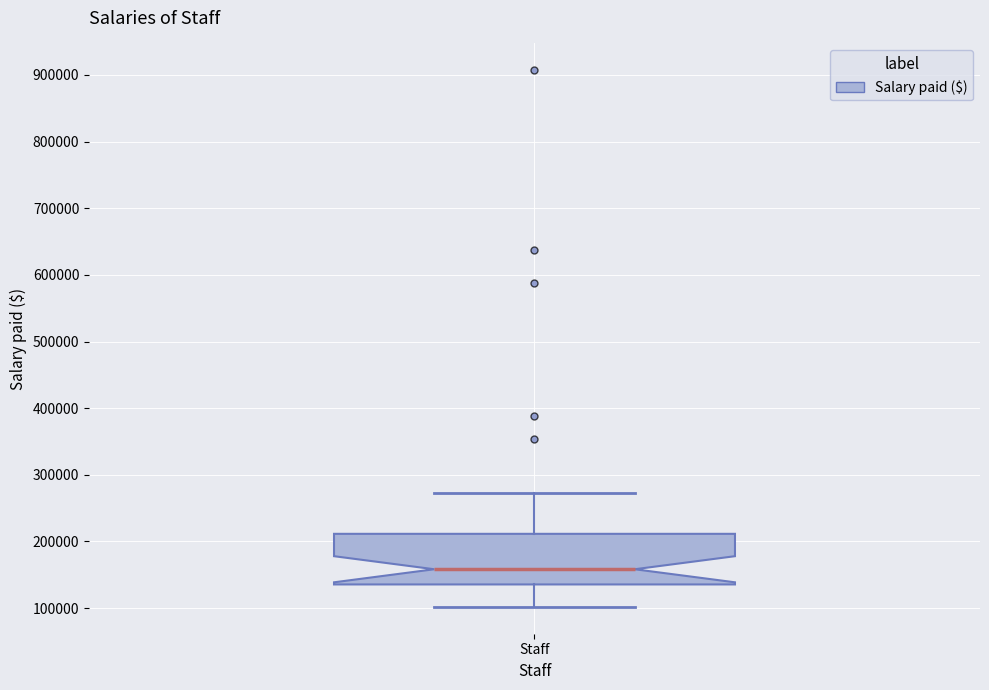

Transcribe this box plot: give where the median line is, the range the box spans, and where the two whiskers end, as read against the y-axis. The values are not printed on the chart, so give them approximately, as read against the axis.

median 160000, box 140000 to 210000, whiskers 100000 to 270000